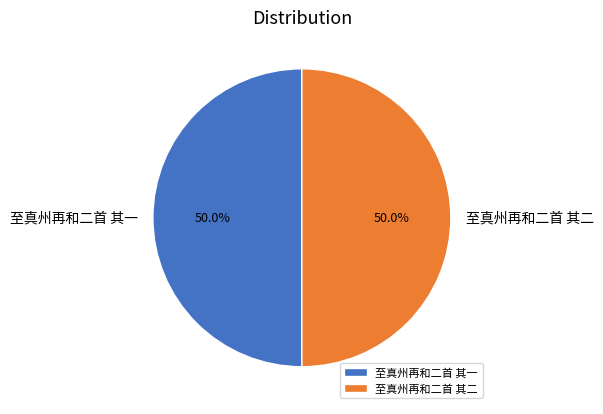

What is the ratio of the value at 至真州再和二首 其一 to the value at 至真州再和二首 其二?

1.0